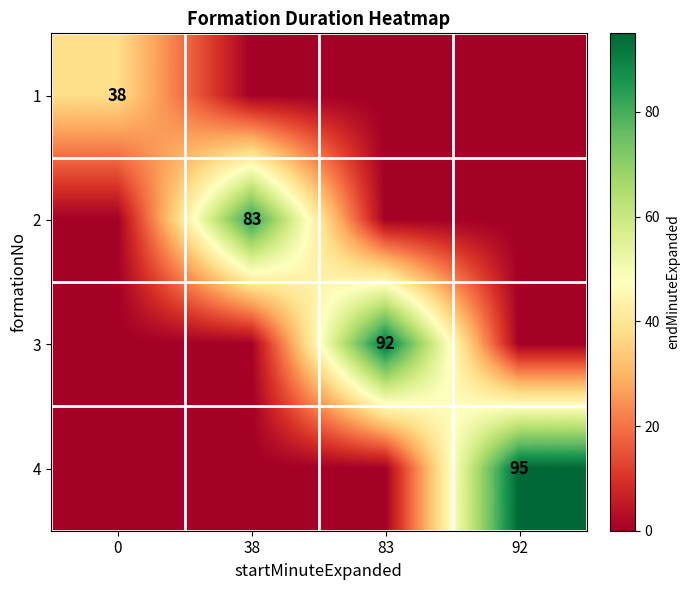

True or false: 1 has a value of 58 at 0.

False